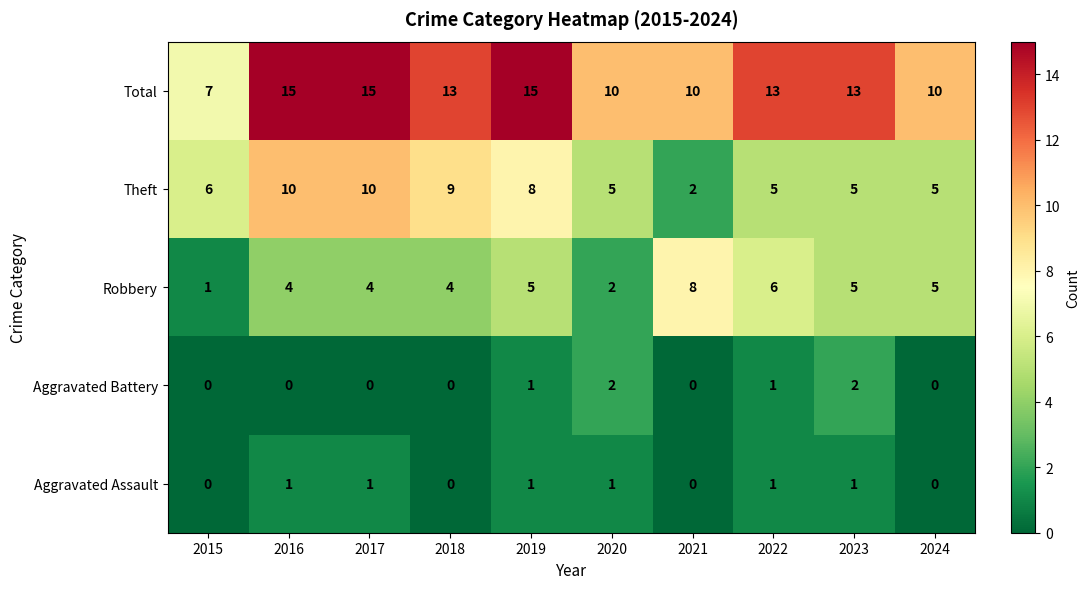

Count the Total values in the range 10 to 15.

9